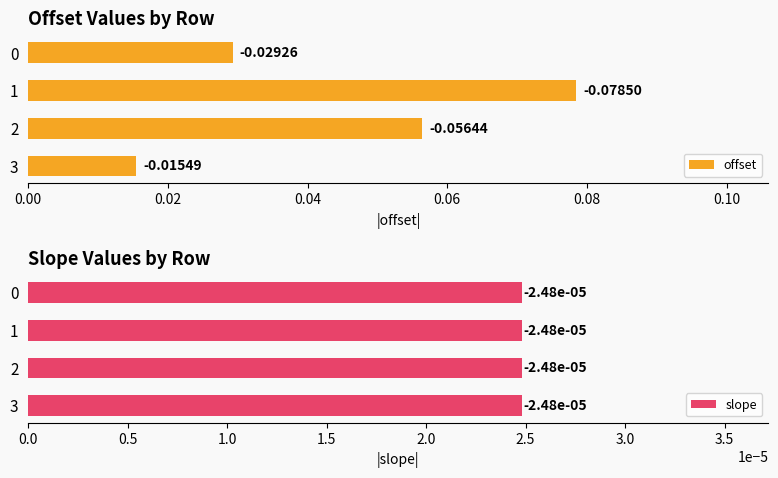

Which has a higher value, 2 or 1?

1